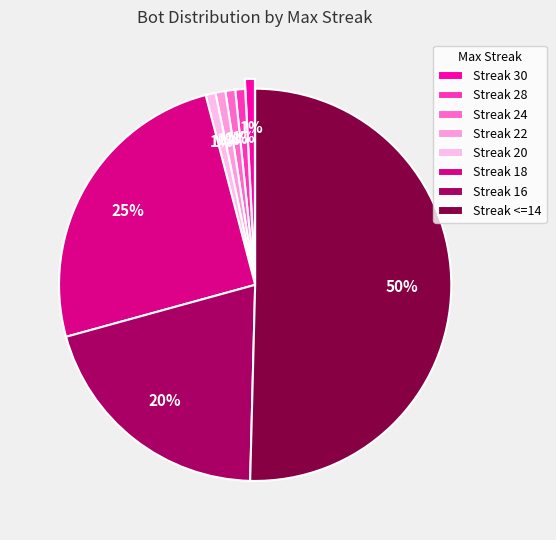

How many segments does this pie chart have?

8